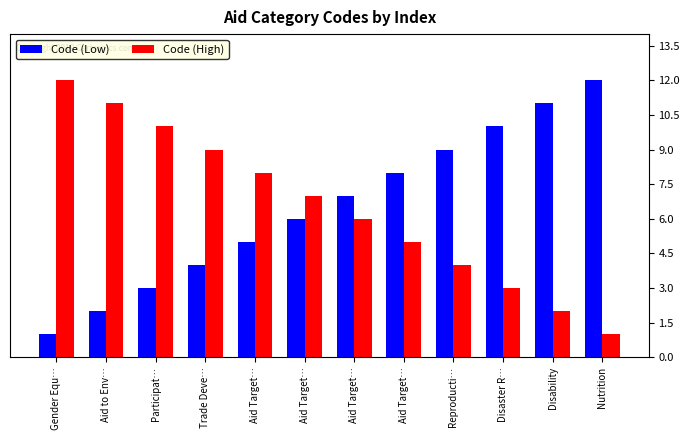

What are all the series names shown in the legend?

Code (Low), Code (High)